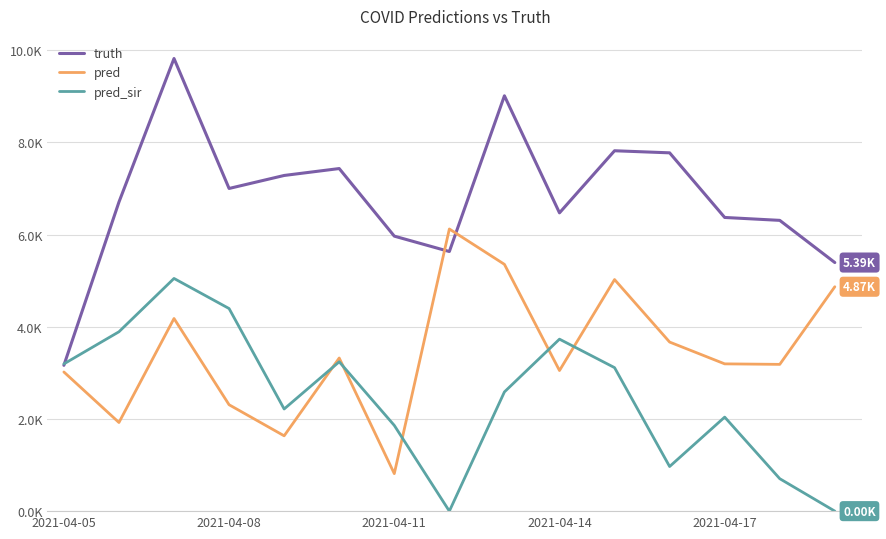

What are all the series names shown in the legend?

truth, pred, pred_sir